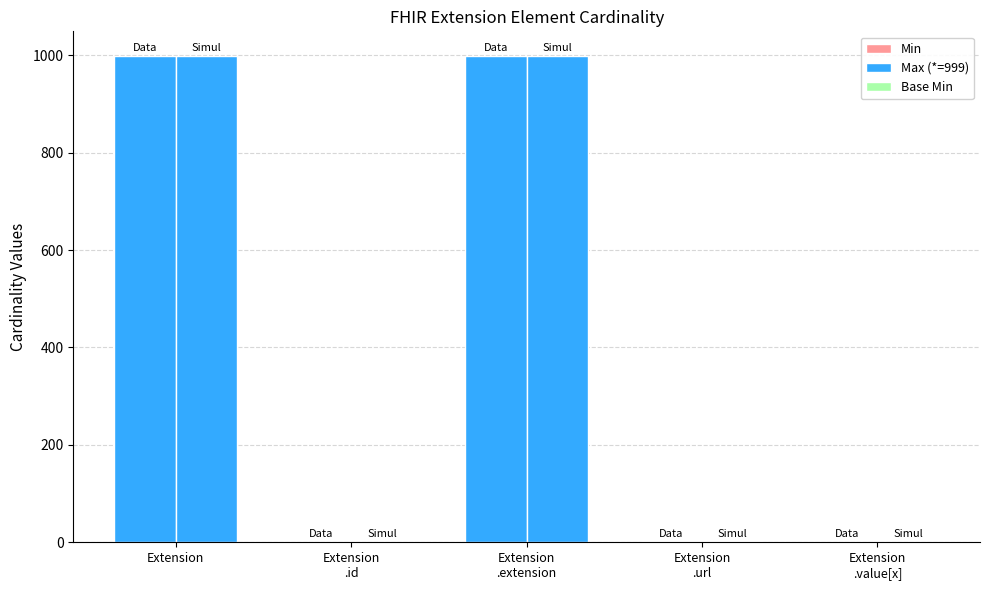

Rank the series at Extension
.value[x] from highest to lowest value.

Max (*=999), Min, Base Min